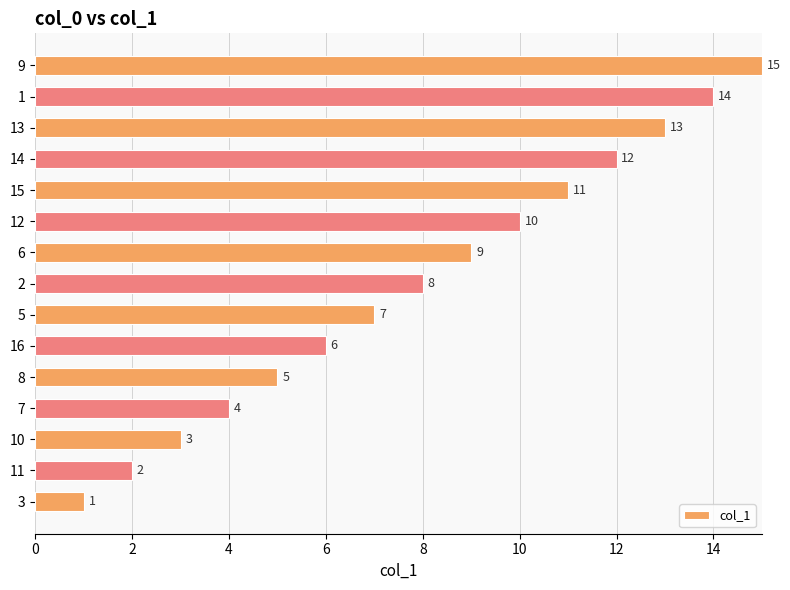

List the labels in order of value, smallest first.

3, 11, 10, 7, 8, 16, 5, 2, 6, 12, 15, 14, 13, 1, 9